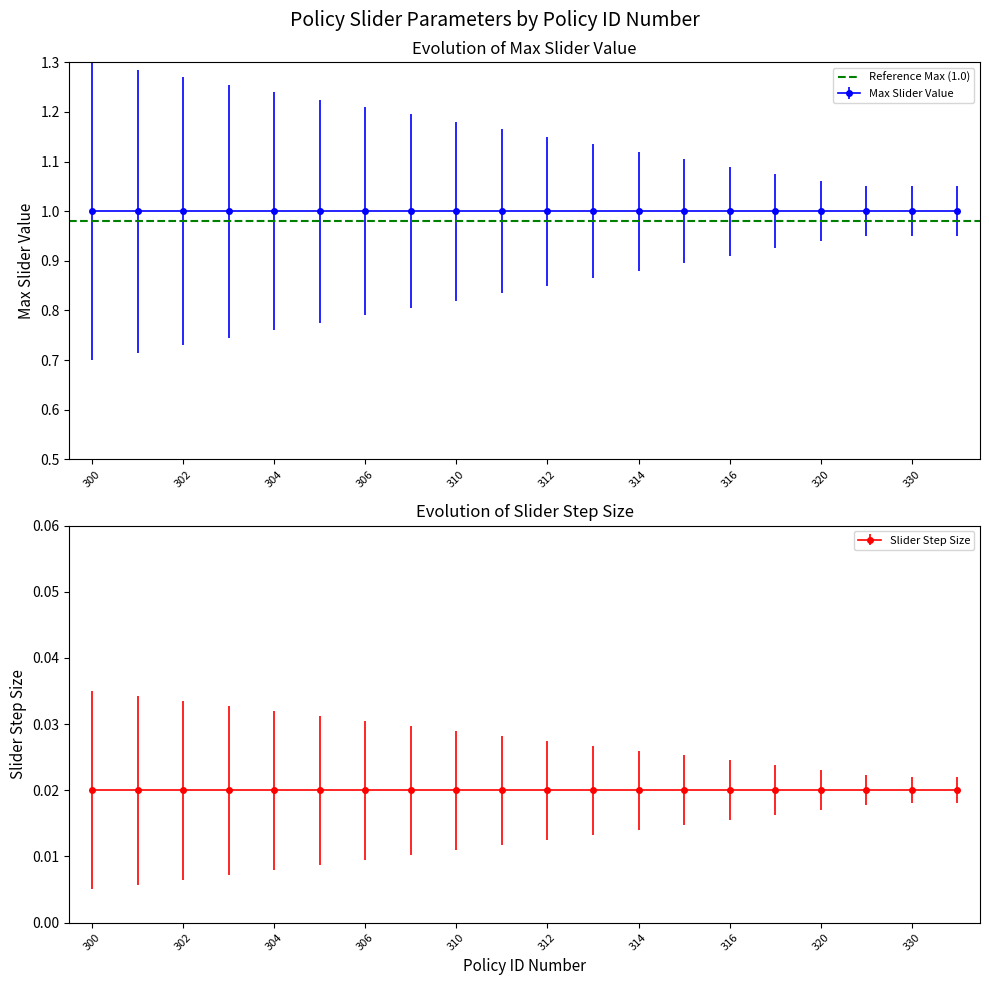

Is the value of Slider Step Size at 331 greater than the value of Min Slider Value at 306?

Yes